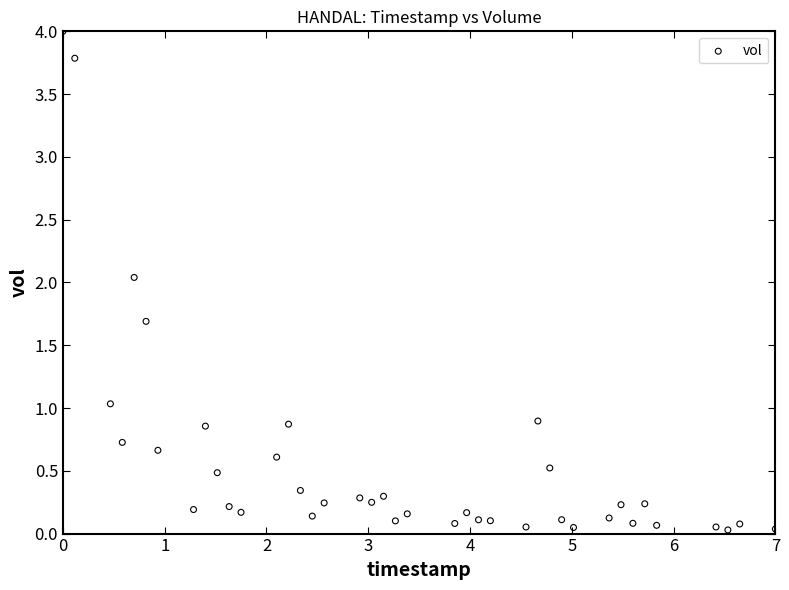

What is the range of Y values (max minus min)?

4.0